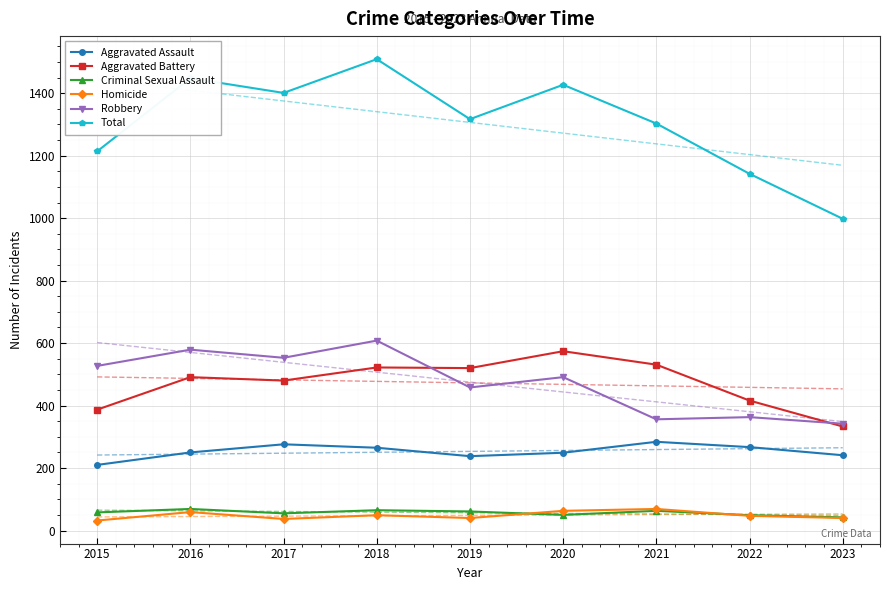

True or false: Criminal Sexual Assault and Aggravated Assault cross at least once.

False